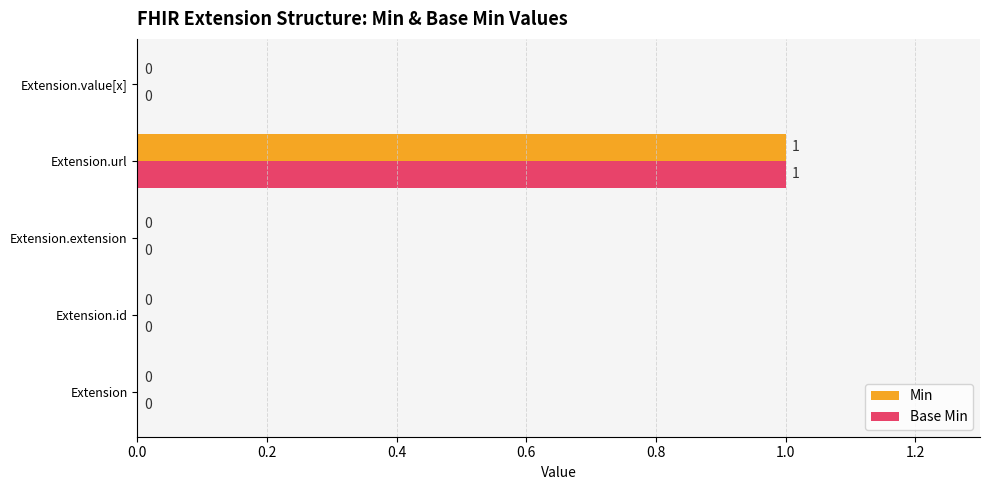

At which category is the sum across all series the highest?

Extension.url